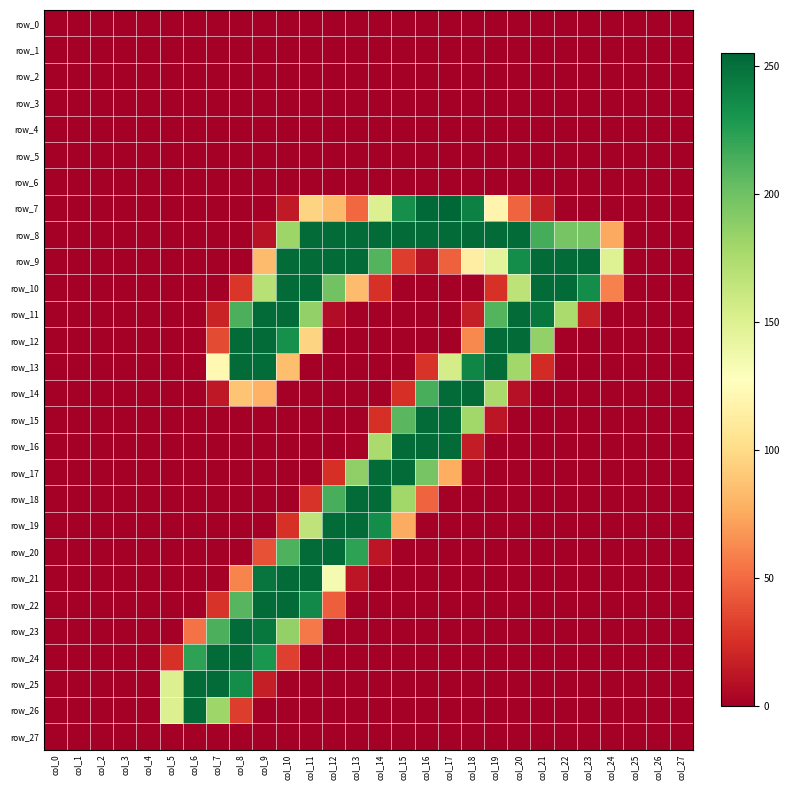

What is the highest value of the row_9 series?

253